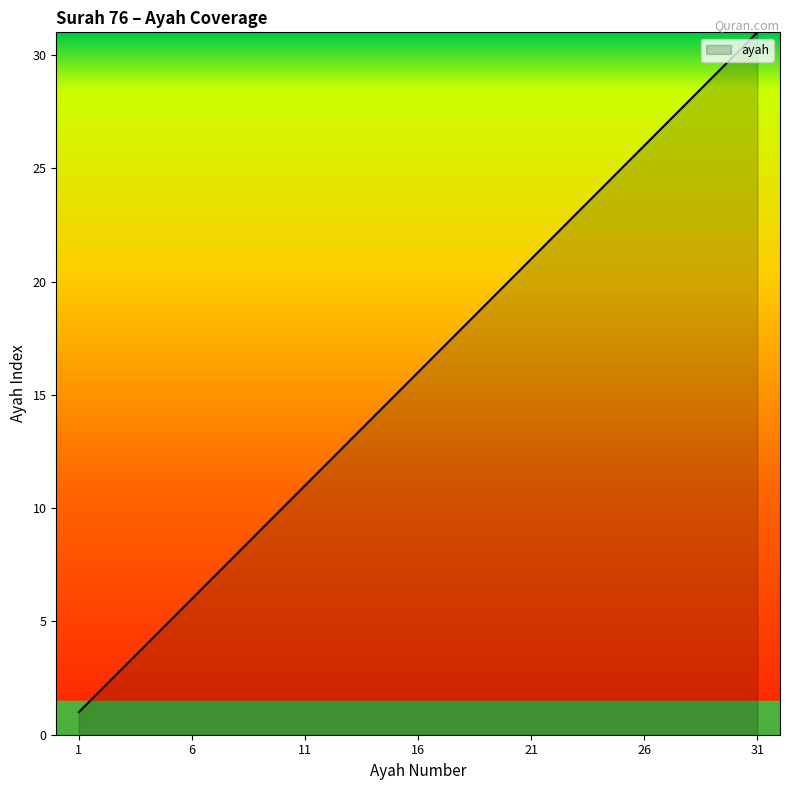

What is the maximum value shown in the chart?

31